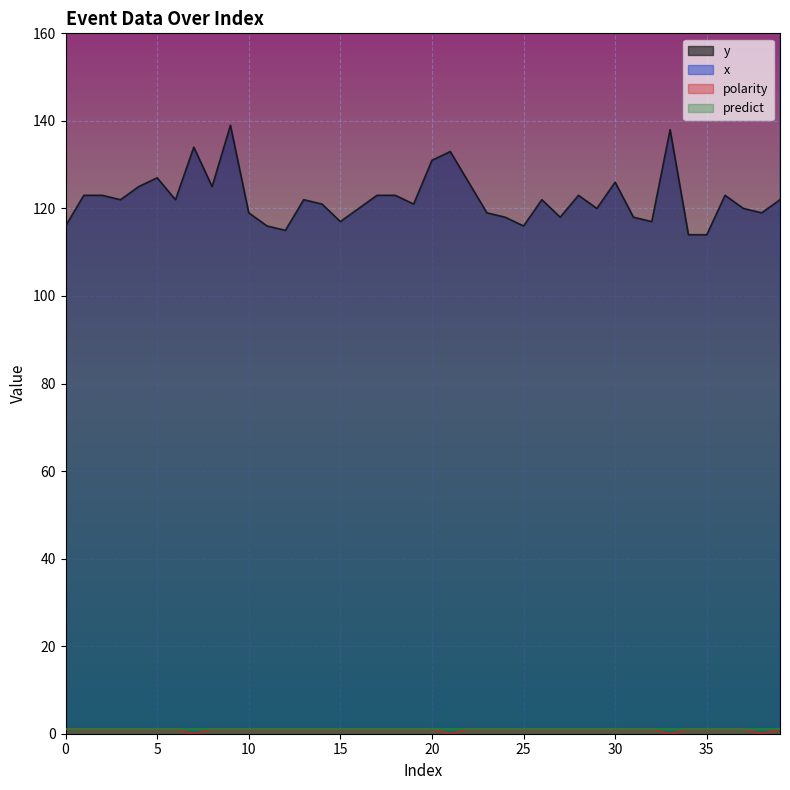

Is it true that polarity equals 1 at 8?

True